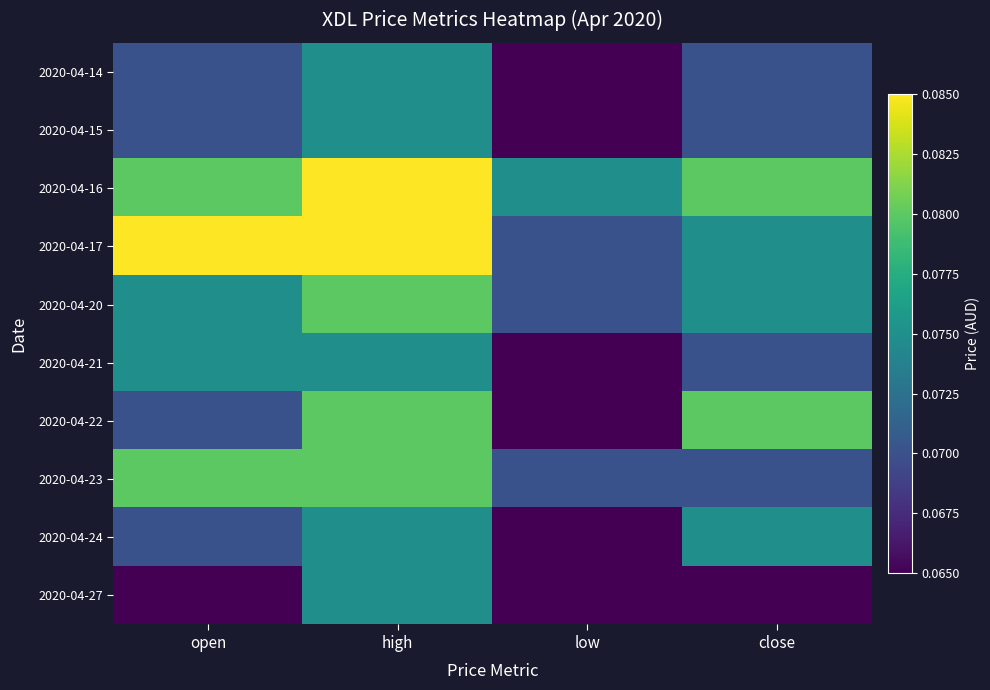

Reading left to right, transcribe all the data shown in this chart.

2020-04-14: open=0.1	high=0.1	low=0.1	close=0.1
2020-04-15: open=0.1	high=0.1	low=0.1	close=0.1
2020-04-16: open=0.1	high=0.1	low=0.1	close=0.1
2020-04-17: open=0.1	high=0.1	low=0.1	close=0.1
2020-04-20: open=0.1	high=0.1	low=0.1	close=0.1
2020-04-21: open=0.1	high=0.1	low=0.1	close=0.1
2020-04-22: open=0.1	high=0.1	low=0.1	close=0.1
2020-04-23: open=0.1	high=0.1	low=0.1	close=0.1
2020-04-24: open=0.1	high=0.1	low=0.1	close=0.1
2020-04-27: open=0.1	high=0.1	low=0.1	close=0.1